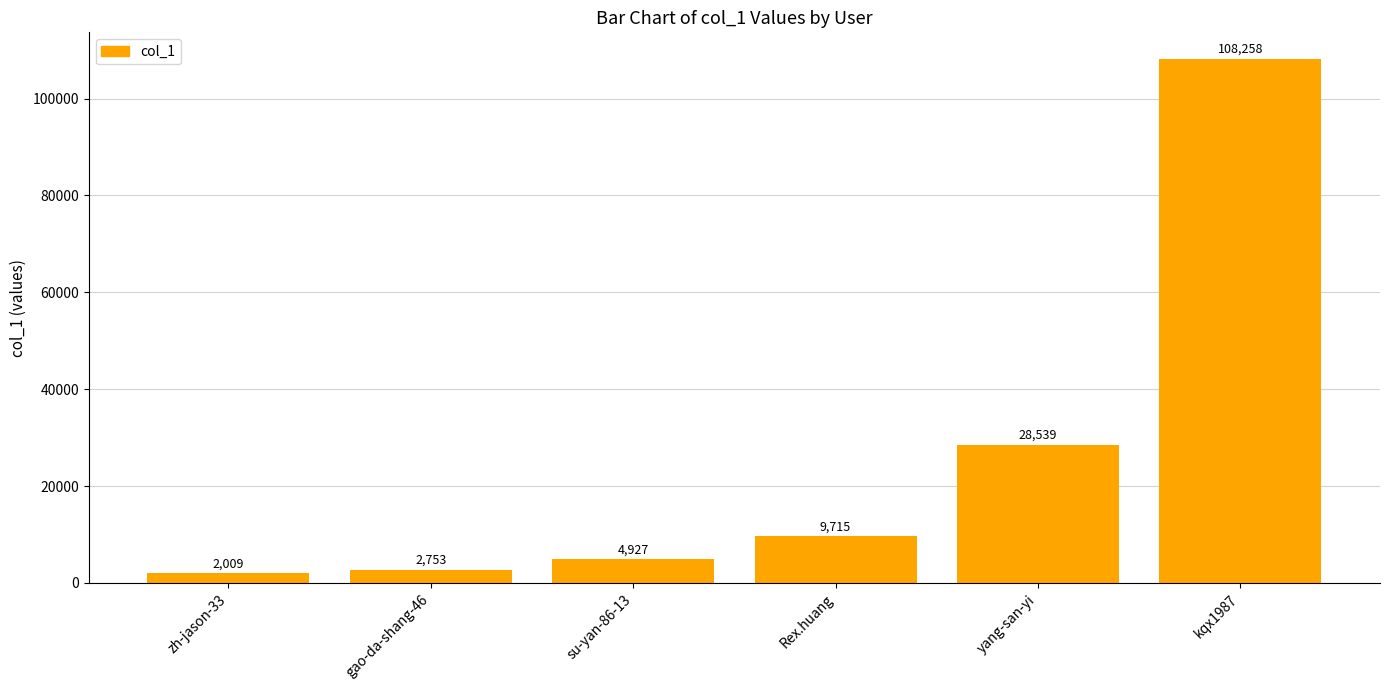

Reading right to left, extract all data points from this chart.

108258	28539	9715	4927	2753	2009